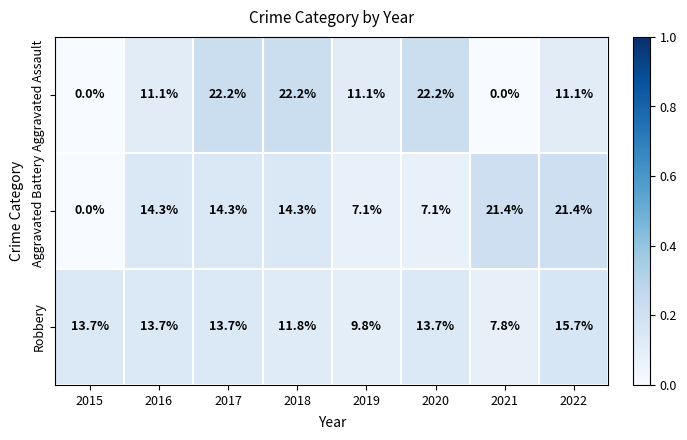

What is the sum of all Aggravated Battery values?

99.9